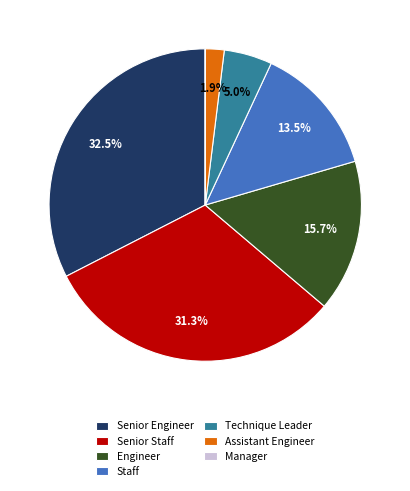

Which has a higher value, Senior Engineer or Staff?

Senior Engineer